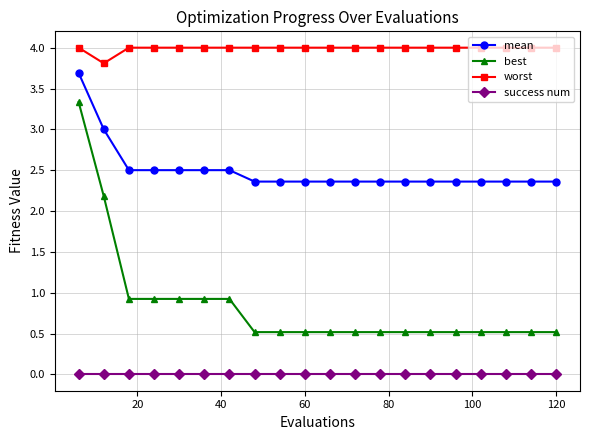

What is the value of the best point at the 8th from the left?

0.5